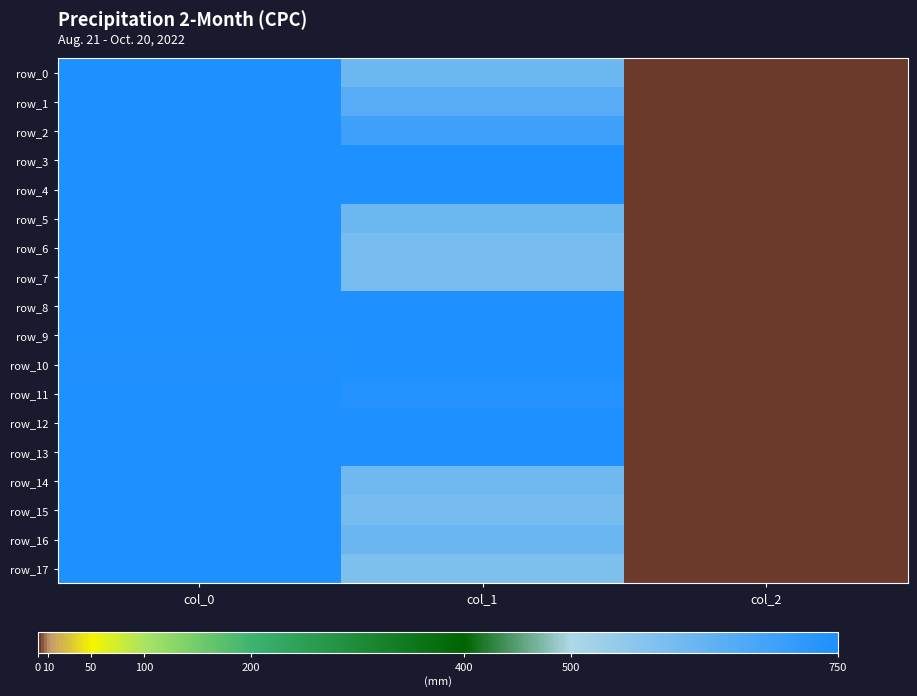

Which series has the widest spread of values?

row_7